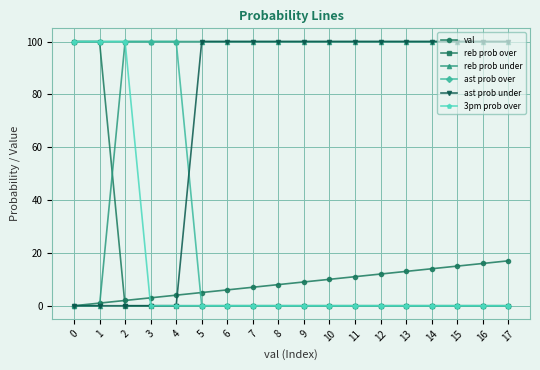

What is the maximum value shown in the chart?

100